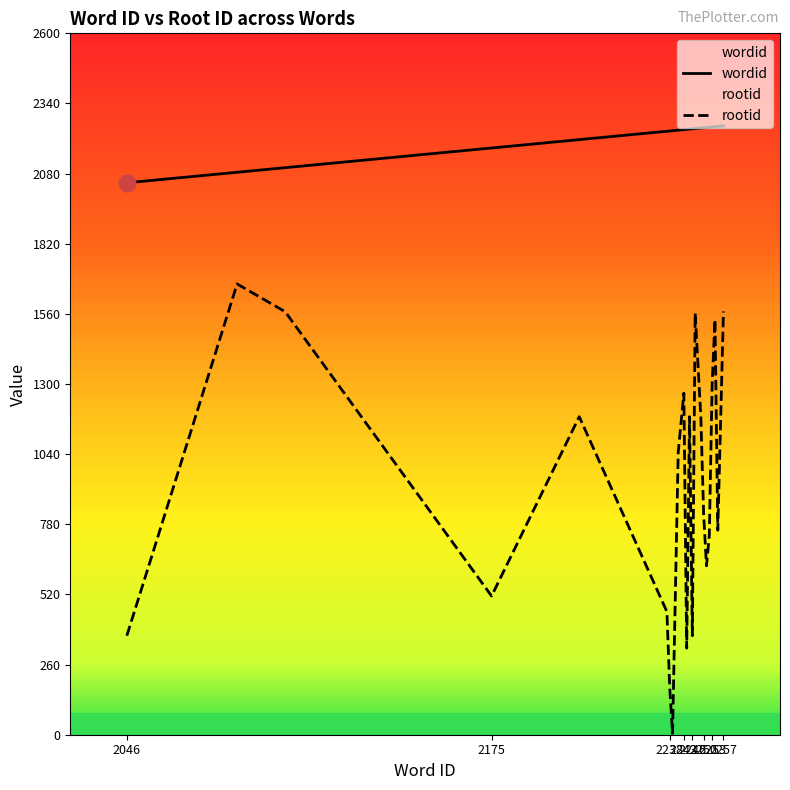

True or false: wordid and rootid intersect in this chart.

False